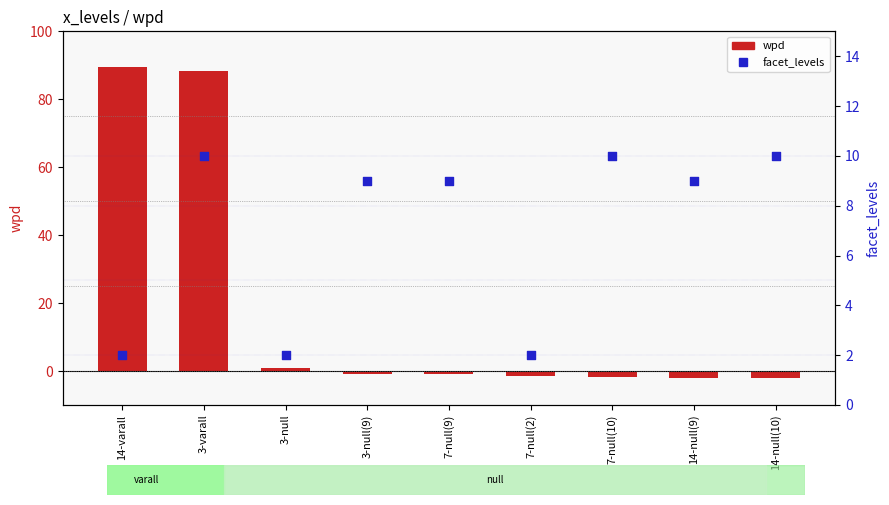

At how many categories does at least one series exceed 39?

2